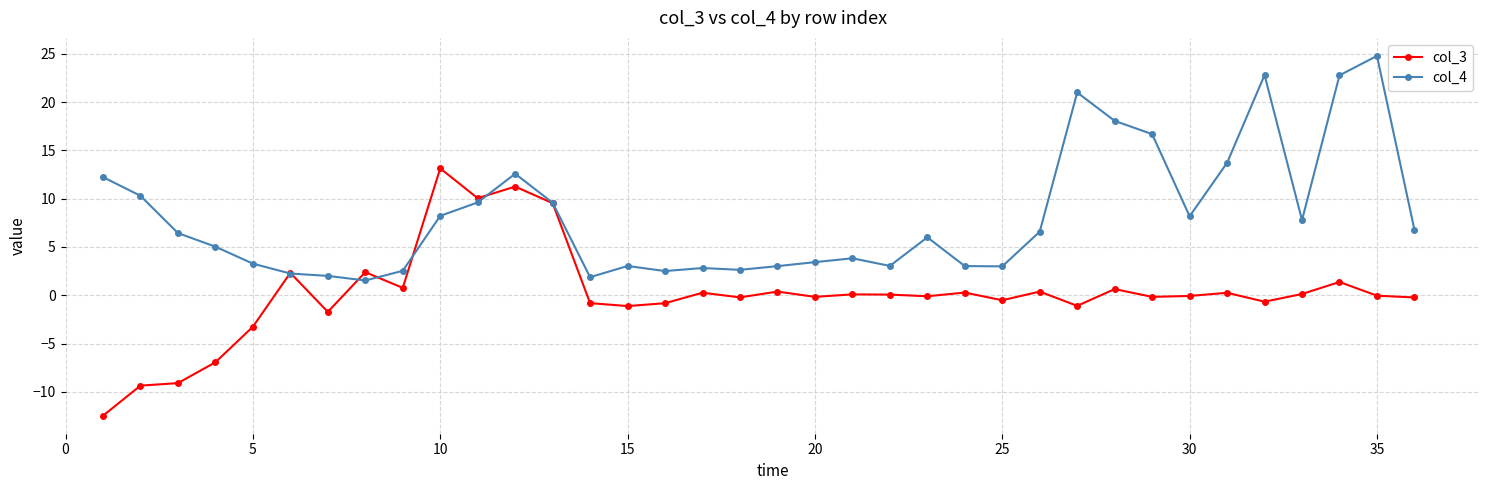

What is the minimum value for col_4?

1.5